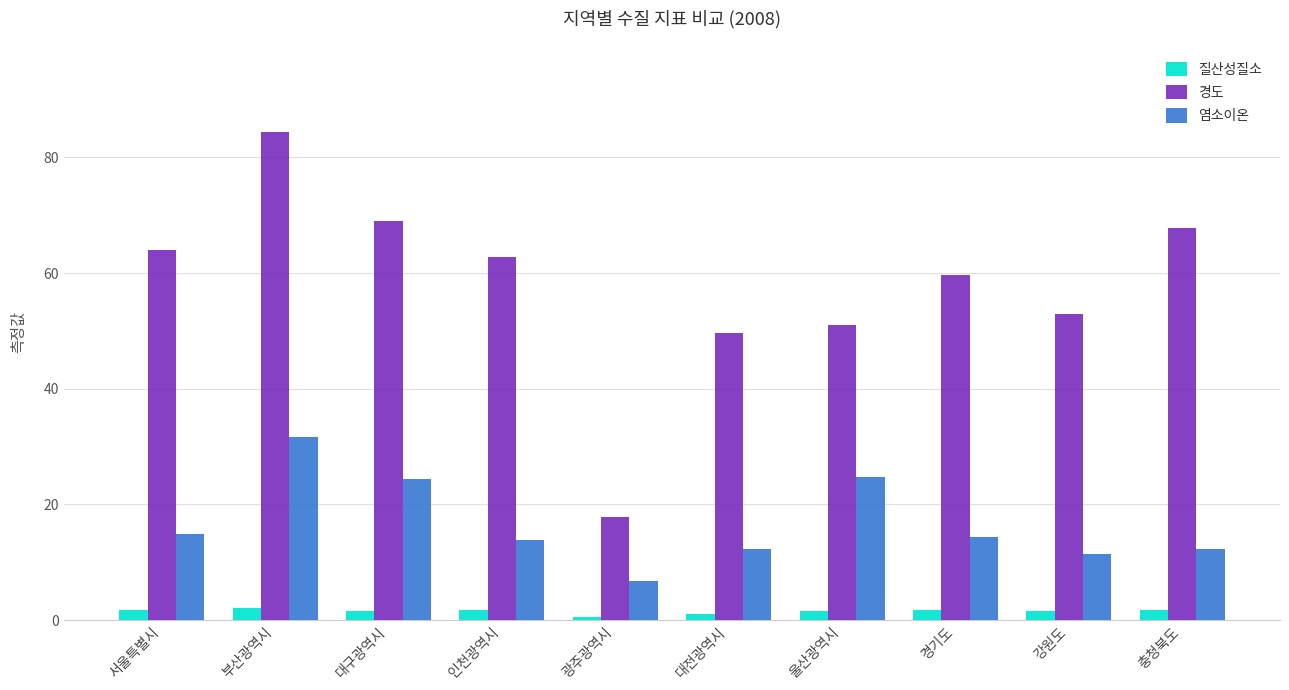

What is the label of the 9th bar from the right?

부산광역시